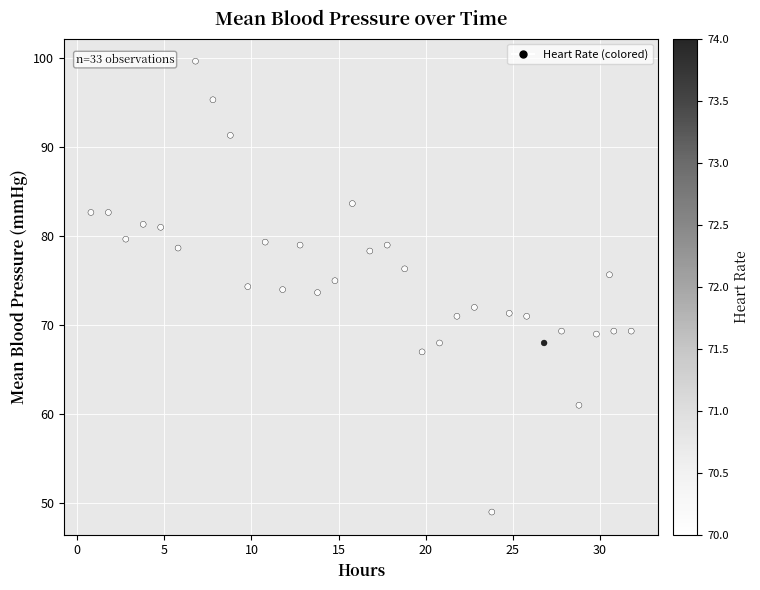

What is the range of Y values (max minus min)?

50.7